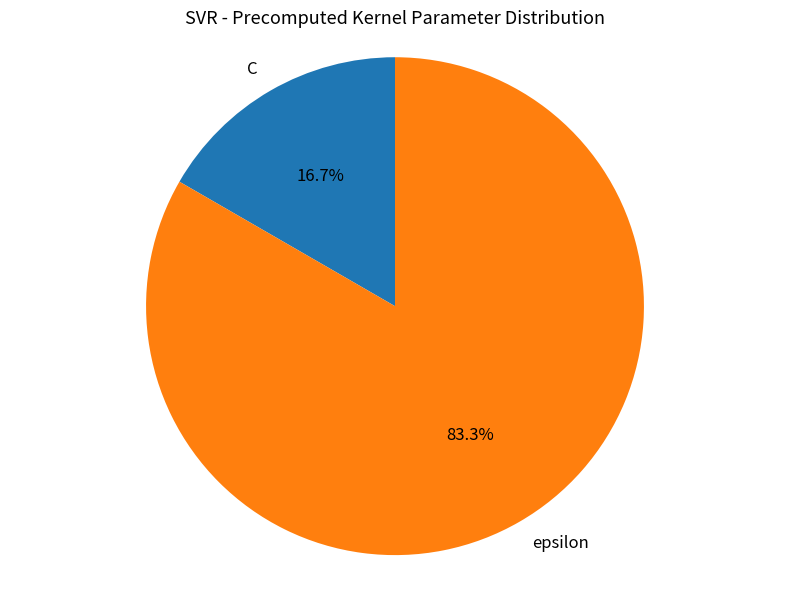

The epsilon slice represents 83% of the pie. True or false?

True